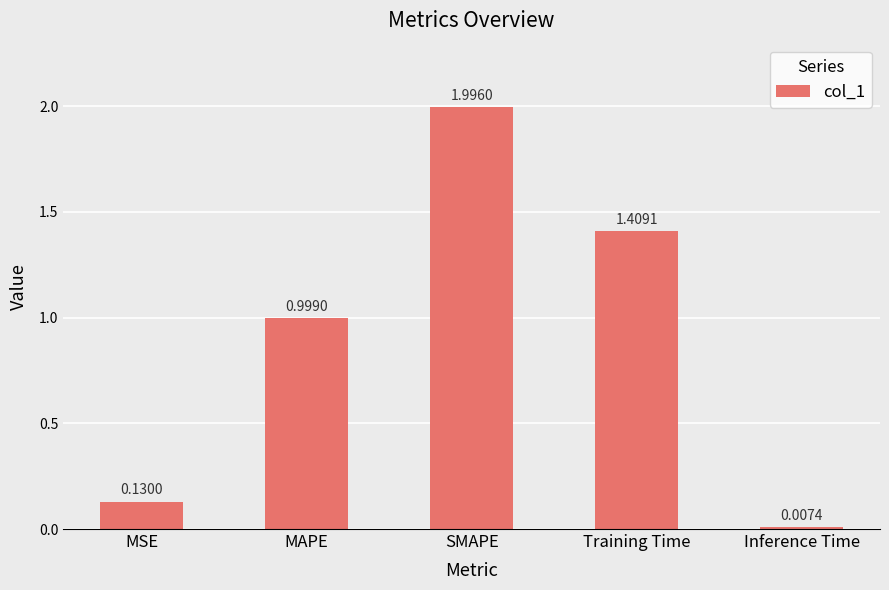

What is the sum of all values?

4.5